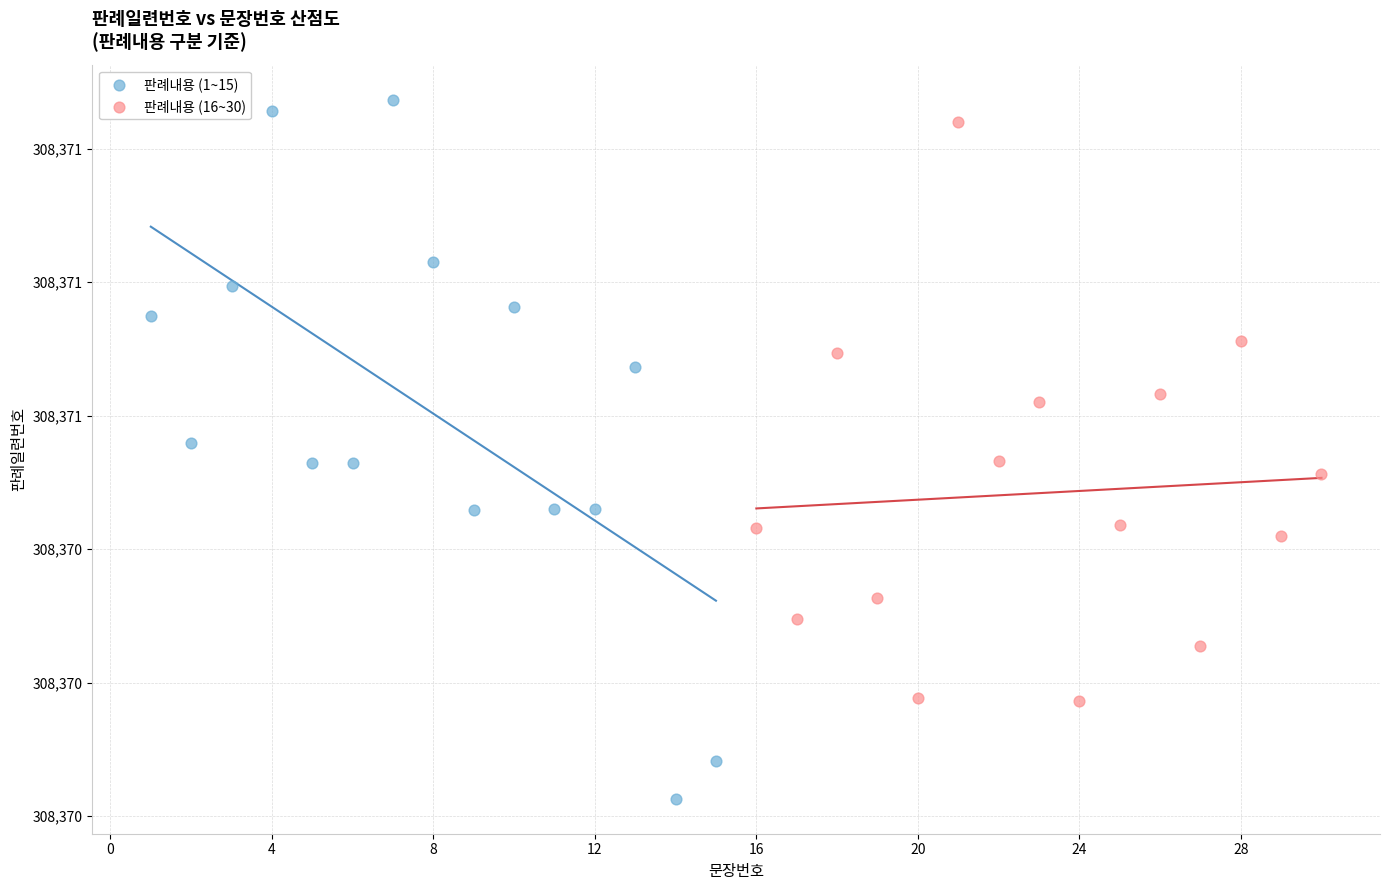

Which series contains the highest Y value?

판례내용 (1~15)